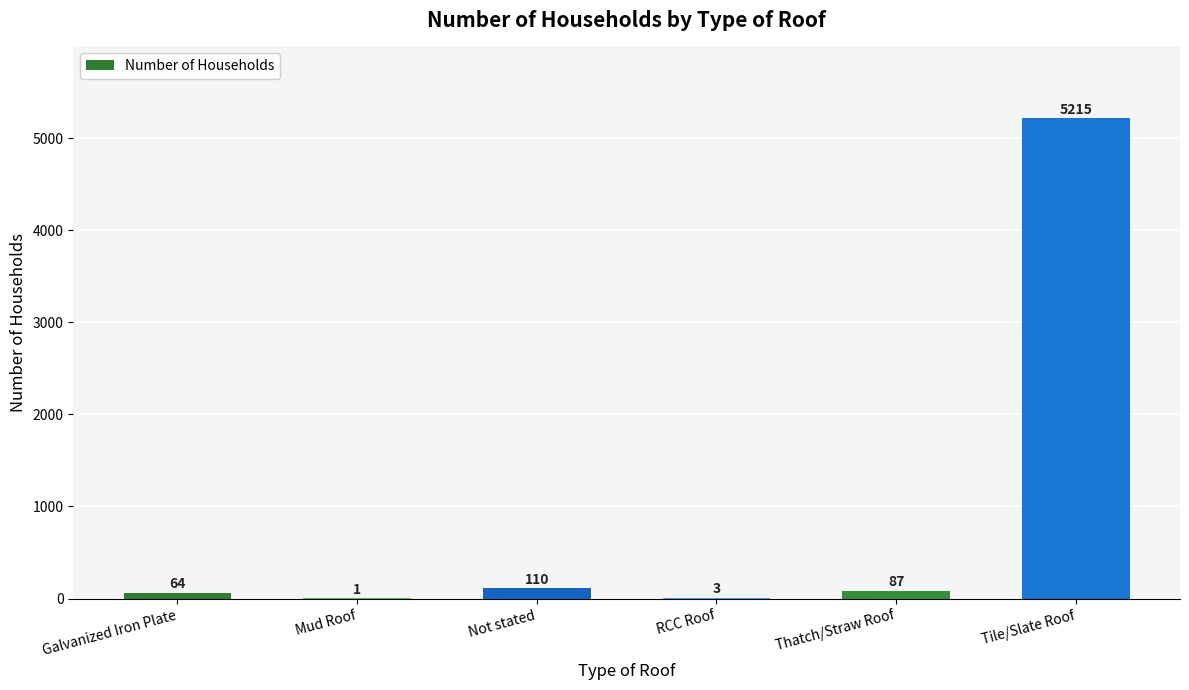

What is the sum of all values?

5480